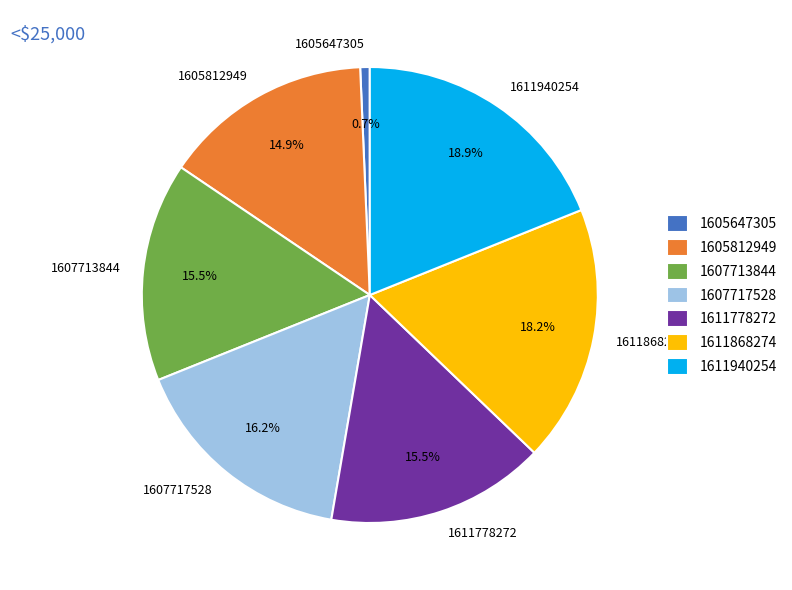

To the nearest percent, what percentage of the pie is 1605812949?

15%